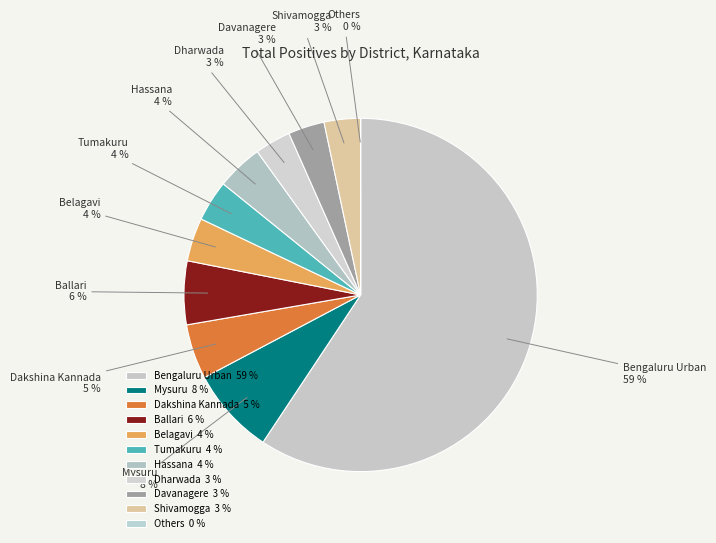

To the nearest percent, what is the average slice percentage?

9%